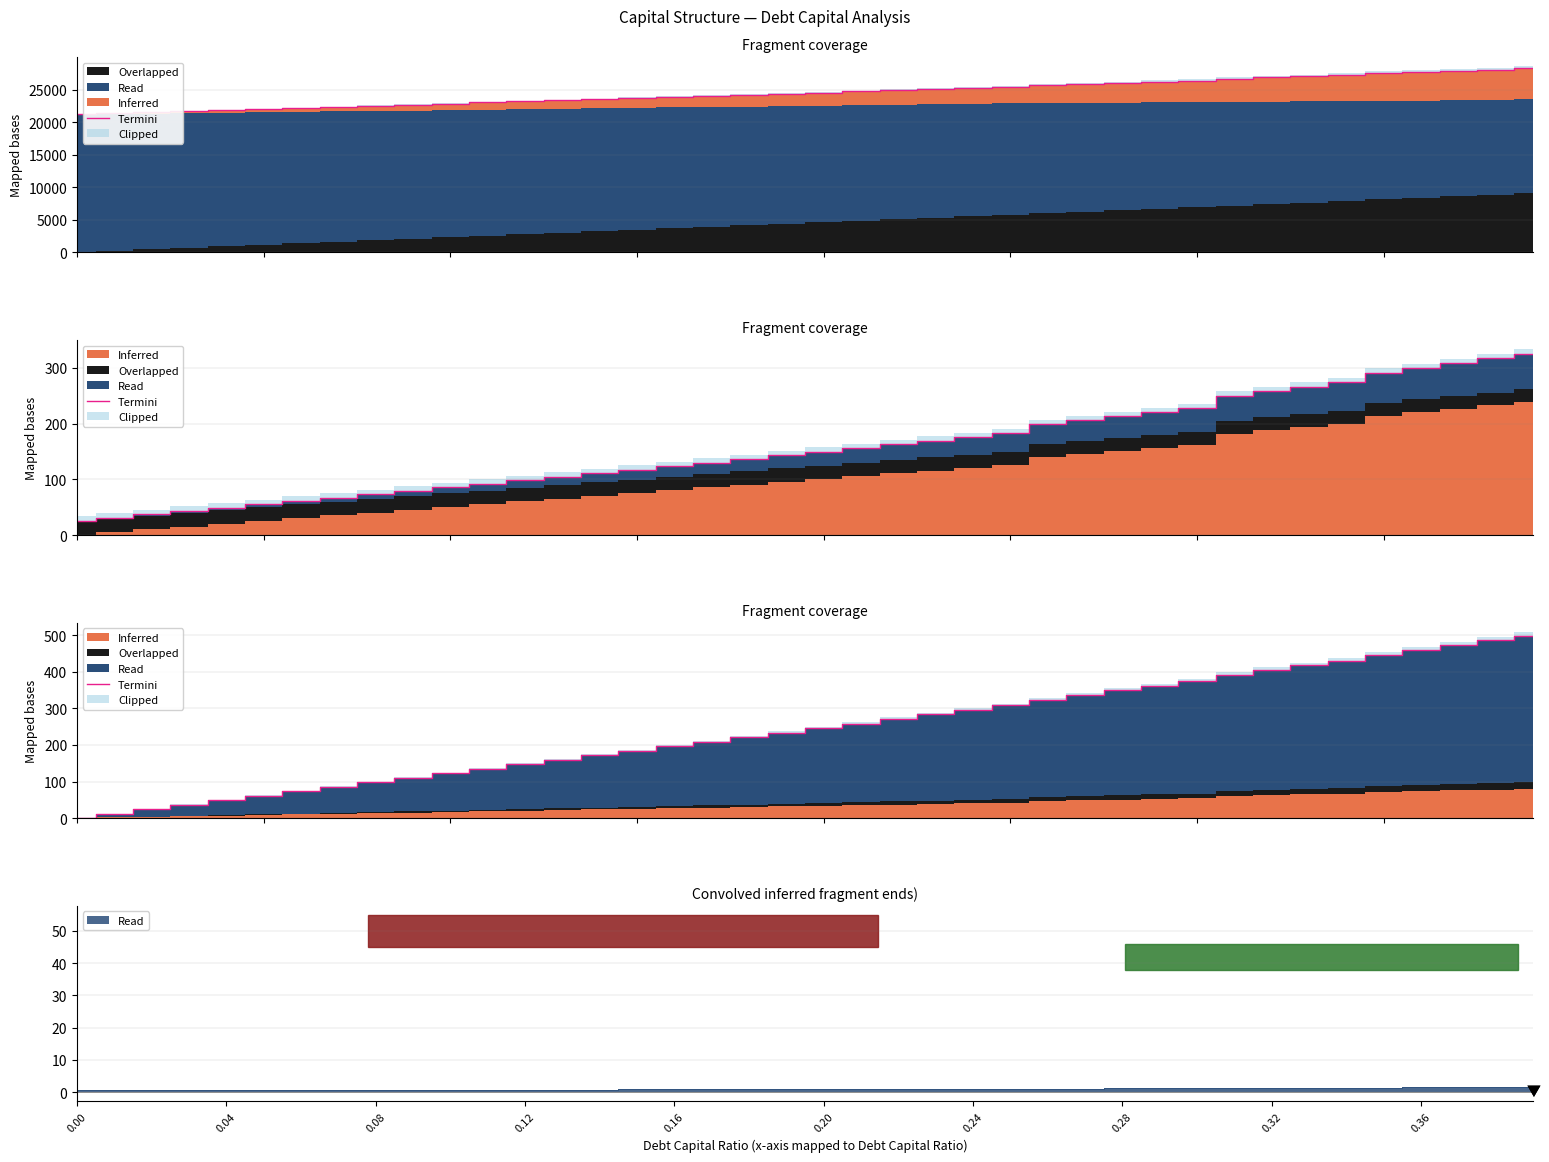

Reading right to left, list all the values displayed in this chart.

499.2	486.1	473.0	460.0	446.9	431.1	418.2	405.3	392.4	374.8	362.1	349.5	336.8	324.2	308.6	296.1	283.6	271.2	258.8	246.3	233.9	221.5	209.2	196.8	184.4	172.1	159.7	147.4	135.1	122.8	110.4	98.1	85.9	73.6	61.3	49.0	36.8	24.5	12.2	0.0